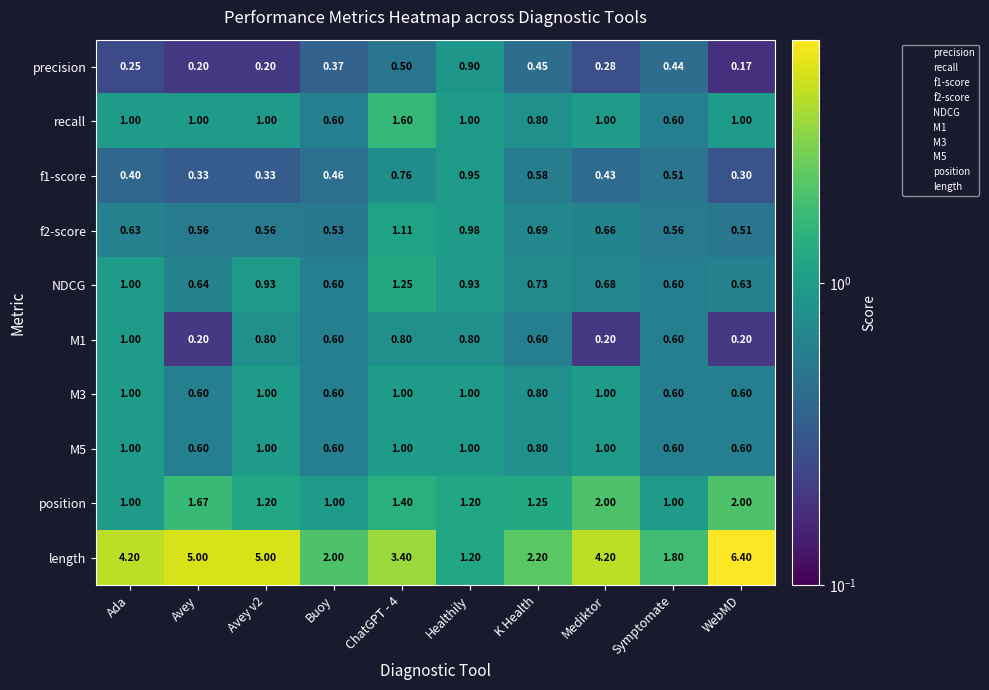

Which category has the lowest value in the f1-score series?

WebMD